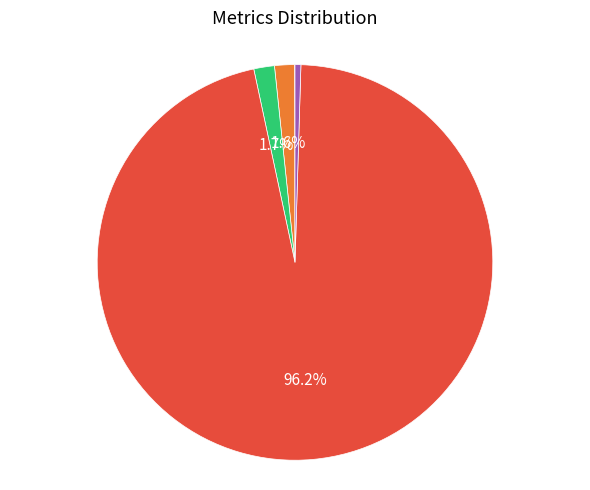

Is there any slice that represents more than half of the pie?

Yes